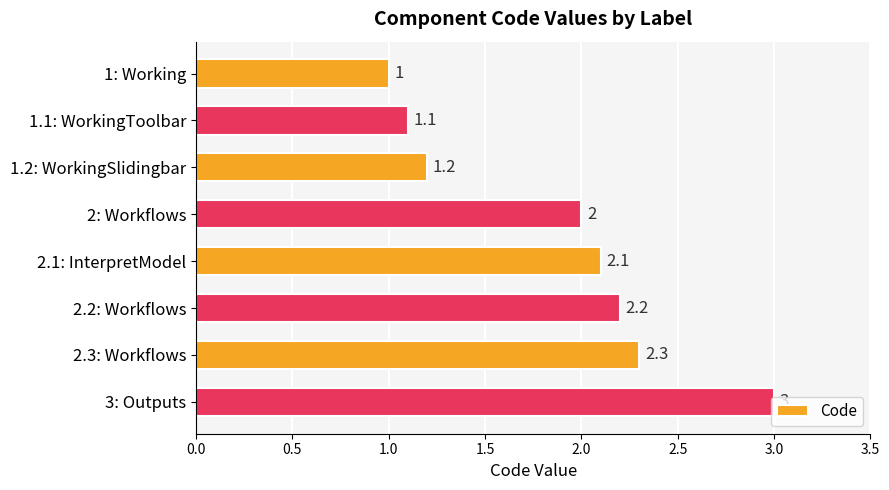

Are the bars horizontal?

Yes